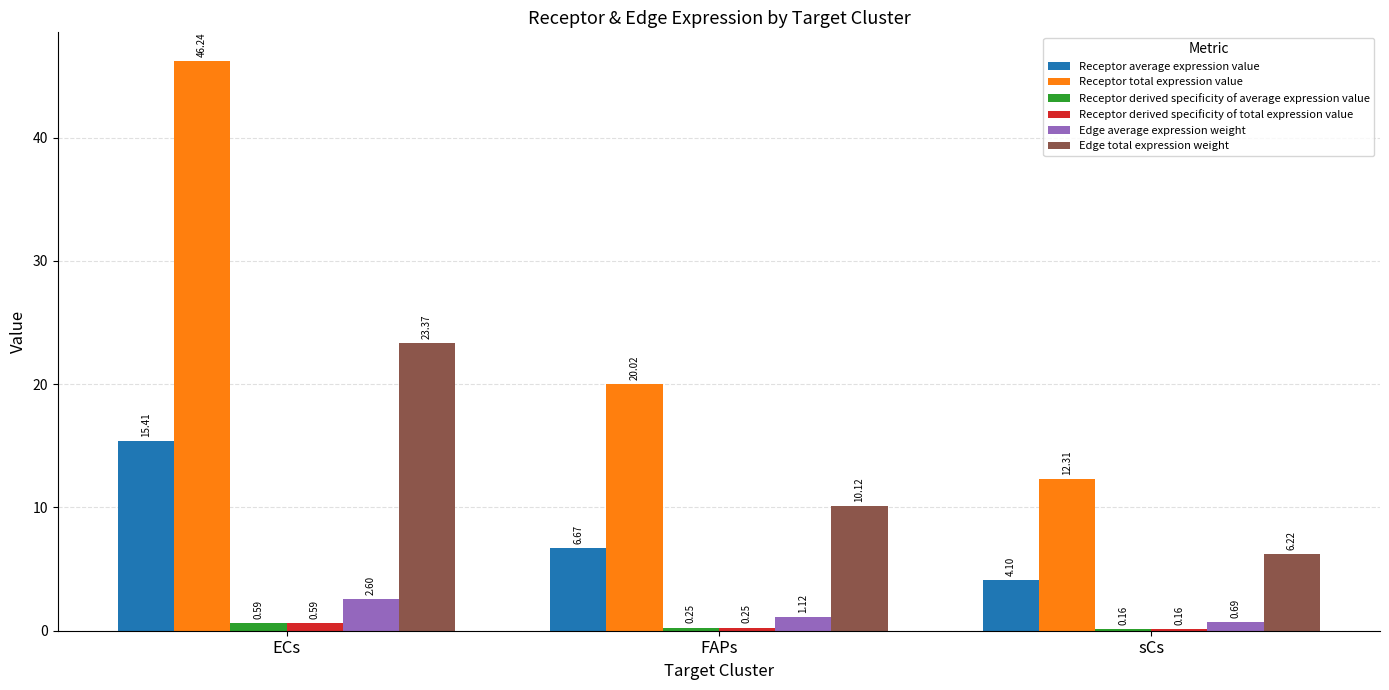

Count the number of categories in the chart.

3